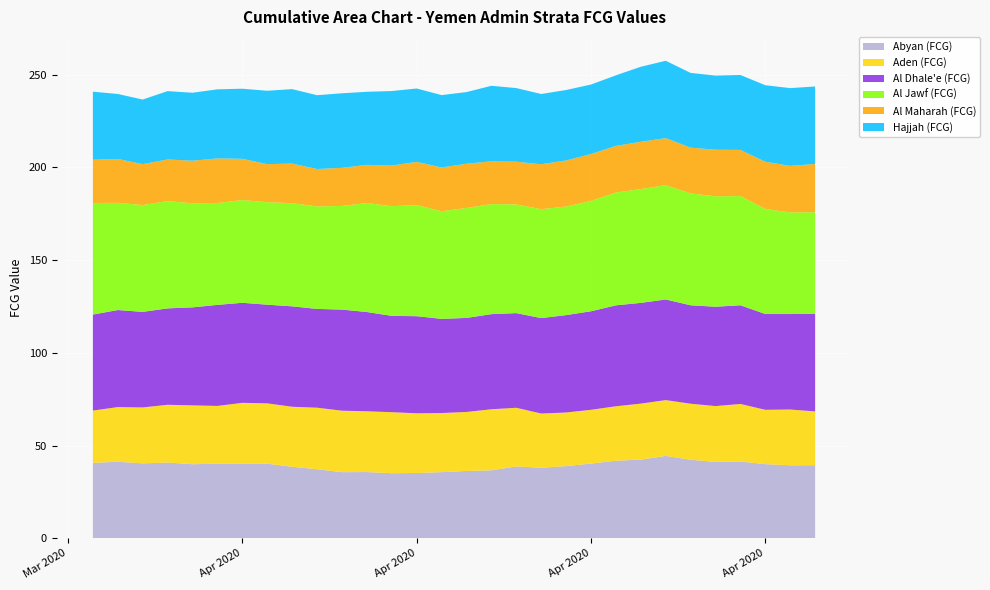

Reading right to left, what are all the values shown in this chart?

Abyan (FCG): 2020-04-30=39.4	2020-04-29=39.3	2020-04-28=40.0	2020-04-27=41.4	2020-04-26=41.2	2020-04-25=42.3	2020-04-24=44.4	2020-04-23=42.4	2020-04-22=41.8	2020-04-21=40.3	2020-04-20=38.9	2020-04-19=38.0	2020-04-18=38.7	2020-04-17=36.6	2020-04-16=36.3	2020-04-15=35.6	2020-04-14=35.2	2020-04-13=35.1	2020-04-12=35.7	2020-04-11=35.6	2020-04-10=37.2	2020-04-09=38.5	2020-04-08=40.2	2020-04-07=40.2	2020-04-06=40.2	2020-04-05=39.9	2020-04-04=40.8	2020-04-03=40.4	2020-04-02=41.2	2020-04-01=40.7
Aden (FCG): 2020-04-30=29.0	2020-04-29=30.1	2020-04-28=29.3	2020-04-27=31.0	2020-04-26=30.1	2020-04-25=30.2	2020-04-24=30.1	2020-04-23=30.2	2020-04-22=29.4	2020-04-21=29.0	2020-04-20=28.9	2020-04-19=29.2	2020-04-18=31.6	2020-04-17=32.9	2020-04-16=31.8	2020-04-15=31.9	2020-04-14=32.2	2020-04-13=32.9	2020-04-12=32.8	2020-04-11=33.1	2020-04-10=33.2	2020-04-09=32.4	2020-04-08=32.5	2020-04-07=32.8	2020-04-06=31.2	2020-04-05=31.7	2020-04-04=31.2	2020-04-03=30.1	2020-04-02=29.5	2020-04-01=28.2
Al Dhale'e (FCG): 2020-04-30=52.6	2020-04-29=51.5	2020-04-28=51.6	2020-04-27=53.2	2020-04-26=53.6	2020-04-25=53.1	2020-04-24=54.3	2020-04-23=54.3	2020-04-22=54.4	2020-04-21=53.1	2020-04-20=52.5	2020-04-19=51.5	2020-04-18=51.0	2020-04-17=51.3	2020-04-16=50.7	2020-04-15=50.8	2020-04-14=52.3	2020-04-13=51.9	2020-04-12=53.5	2020-04-11=54.5	2020-04-10=53.3	2020-04-09=54.1	2020-04-08=53.2	2020-04-07=53.9	2020-04-06=54.5	2020-04-05=52.8	2020-04-04=52.0	2020-04-03=51.5	2020-04-02=52.3	2020-04-01=51.7
Al Jawf (FCG): 2020-04-30=54.8	2020-04-29=54.8	2020-04-28=56.7	2020-04-27=58.9	2020-04-26=59.5	2020-04-25=60.3	2020-04-24=61.6	2020-04-23=61.4	2020-04-22=60.8	2020-04-21=59.5	2020-04-20=58.5	2020-04-19=58.7	2020-04-18=58.6	2020-04-17=59.3	2020-04-16=59.3	2020-04-15=58.0	2020-04-14=59.9	2020-04-13=59.1	2020-04-12=58.8	2020-04-11=55.9	2020-04-10=55.3	2020-04-09=55.6	2020-04-08=55.2	2020-04-07=55.4	2020-04-06=54.9	2020-04-05=56.1	2020-04-04=57.8	2020-04-03=57.6	2020-04-02=57.8	2020-04-01=60.2
Al Maharah (FCG): 2020-04-30=26.0	2020-04-29=25.1	2020-04-28=25.4	2020-04-27=24.9	2020-04-26=25.1	2020-04-25=24.7	2020-04-24=25.4	2020-04-23=25.5	2020-04-22=25.1	2020-04-21=25.3	2020-04-20=24.8	2020-04-19=24.2	2020-04-18=23.0	2020-04-17=23.0	2020-04-16=23.9	2020-04-15=23.6	2020-04-14=23.3	2020-04-13=21.9	2020-04-12=20.6	2020-04-11=20.5	2020-04-10=20.1	2020-04-09=21.4	2020-04-08=20.5	2020-04-07=22.2	2020-04-06=24.0	2020-04-05=23.0	2020-04-04=22.4	2020-04-03=22.0	2020-04-02=23.7	2020-04-01=23.3
Hajjah (FCG): 2020-04-30=41.8	2020-04-29=41.9	2020-04-28=41.2	2020-04-27=40.4	2020-04-26=40.0	2020-04-25=40.3	2020-04-24=41.7	2020-04-23=40.5	2020-04-22=38.0	2020-04-21=37.5	2020-04-20=38.0	2020-04-19=37.9	2020-04-18=39.7	2020-04-17=40.7	2020-04-16=38.6	2020-04-15=39.0	2020-04-14=39.6	2020-04-13=40.2	2020-04-12=39.4	2020-04-11=40.2	2020-04-10=39.8	2020-04-09=40.1	2020-04-08=39.6	2020-04-07=37.8	2020-04-06=37.2	2020-04-05=36.7	2020-04-04=36.8	2020-04-03=34.8	2020-04-02=35.0	2020-04-01=36.7